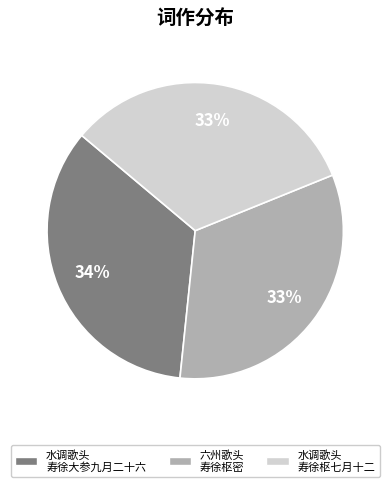

Is 水调歌头 寿徐大参九月二十六 the majority of the pie?

No